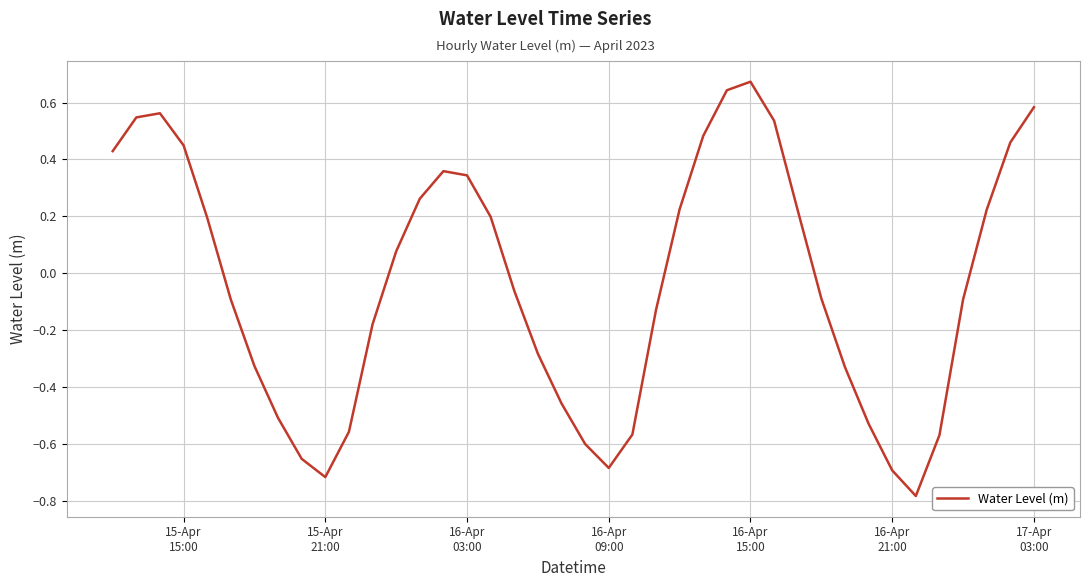

What is the difference between the maximum and minimum values?

1.5